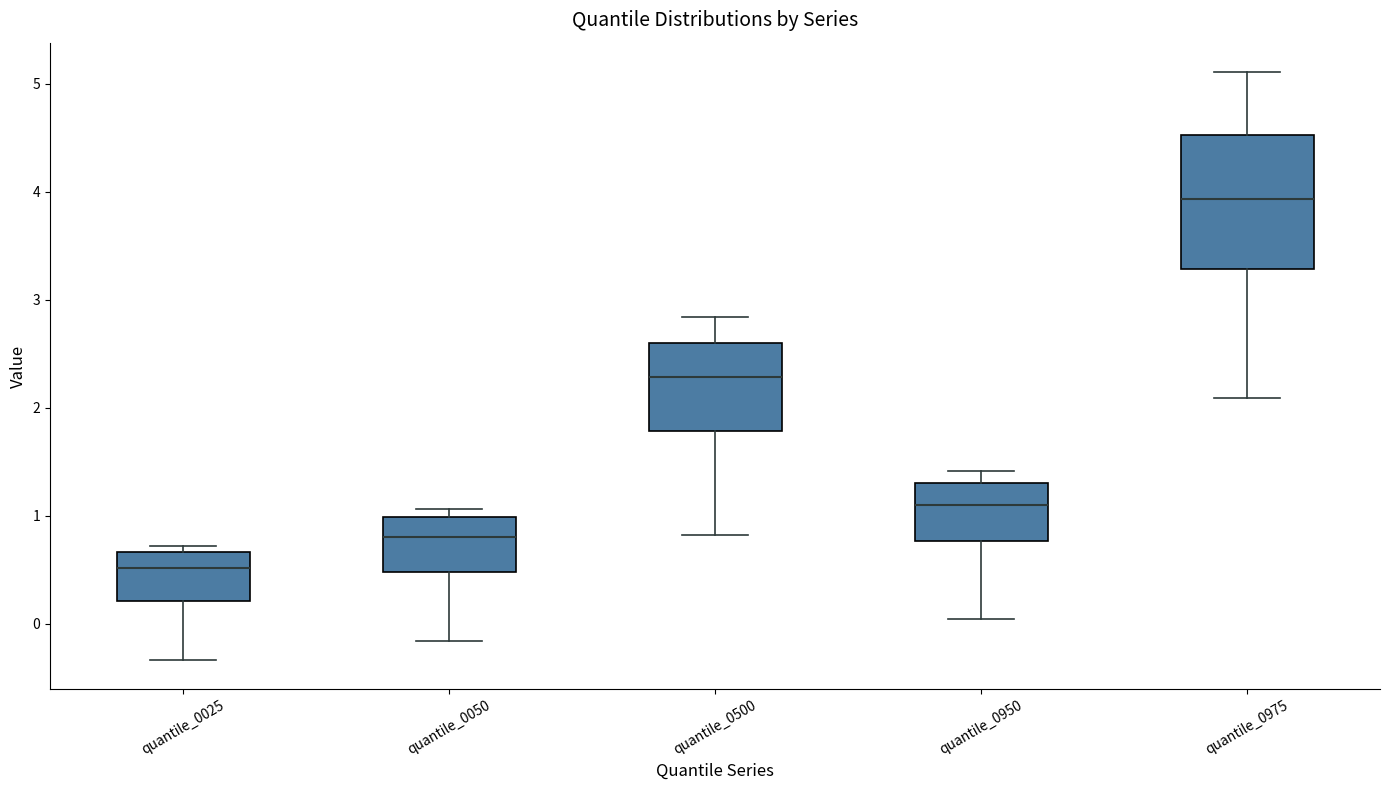

Which box is the tallest, from its lower edge to its upper edge?

quantile_0975